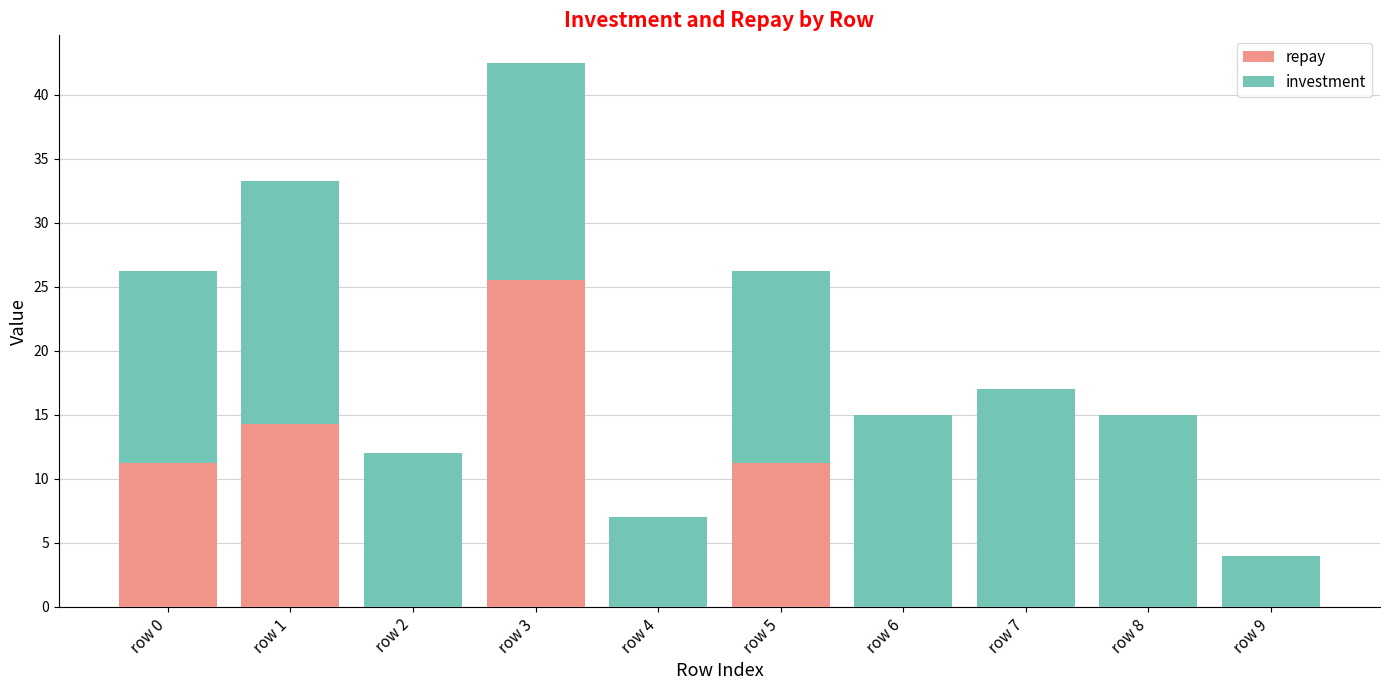

What is the maximum value for repay?

25.5